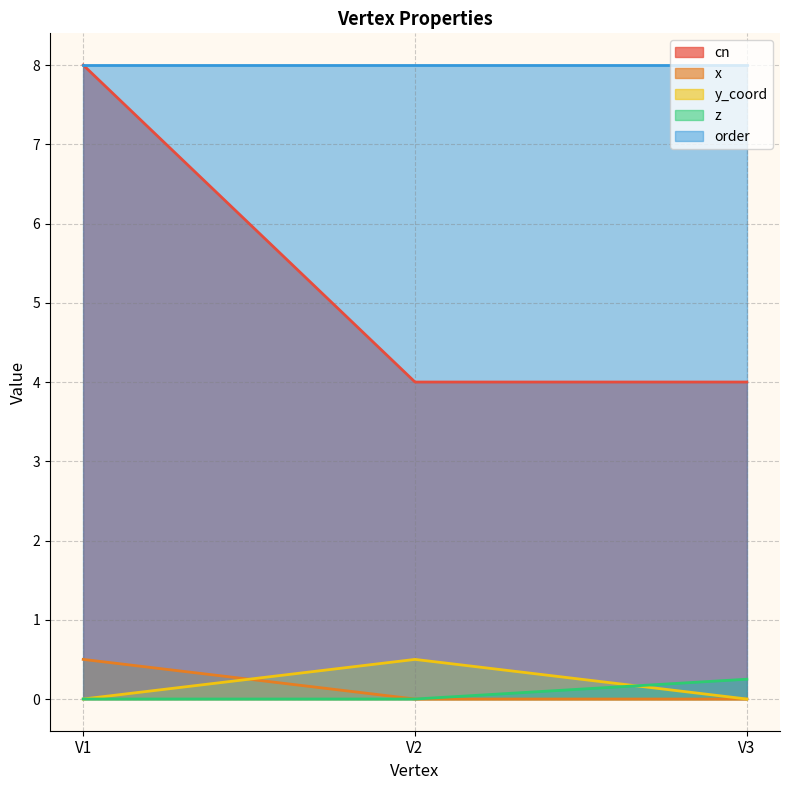

At which category is the sum across all series the highest?

V1